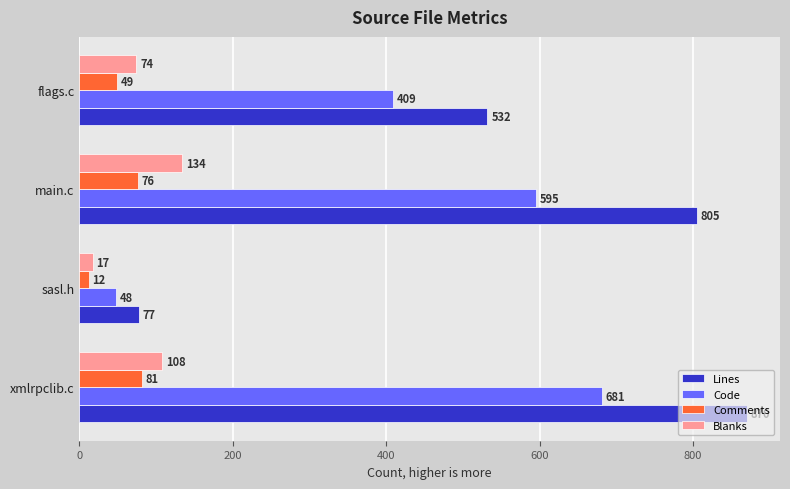

What is the difference between the second highest and minimum values in the Lines series?

728